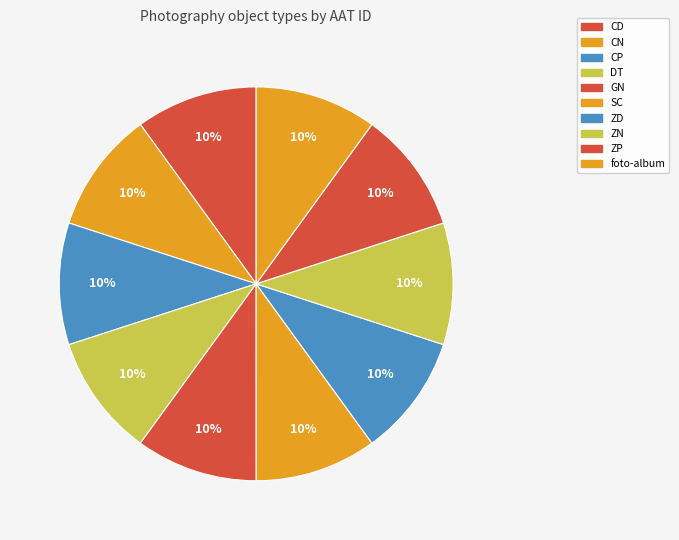

True or false: CP accounts for 10% of the total.

True